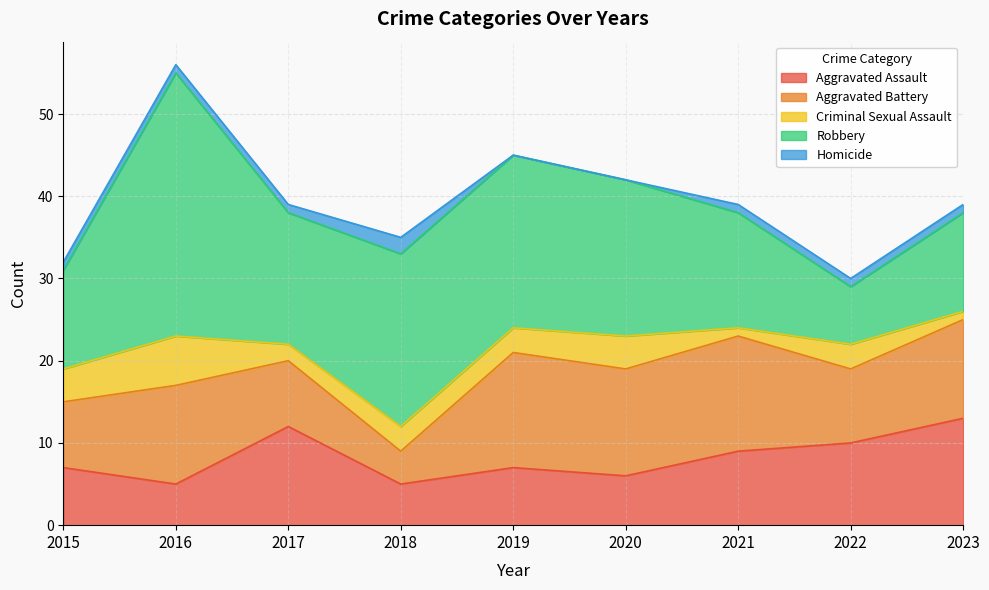

Count the number of categories in the chart.

9